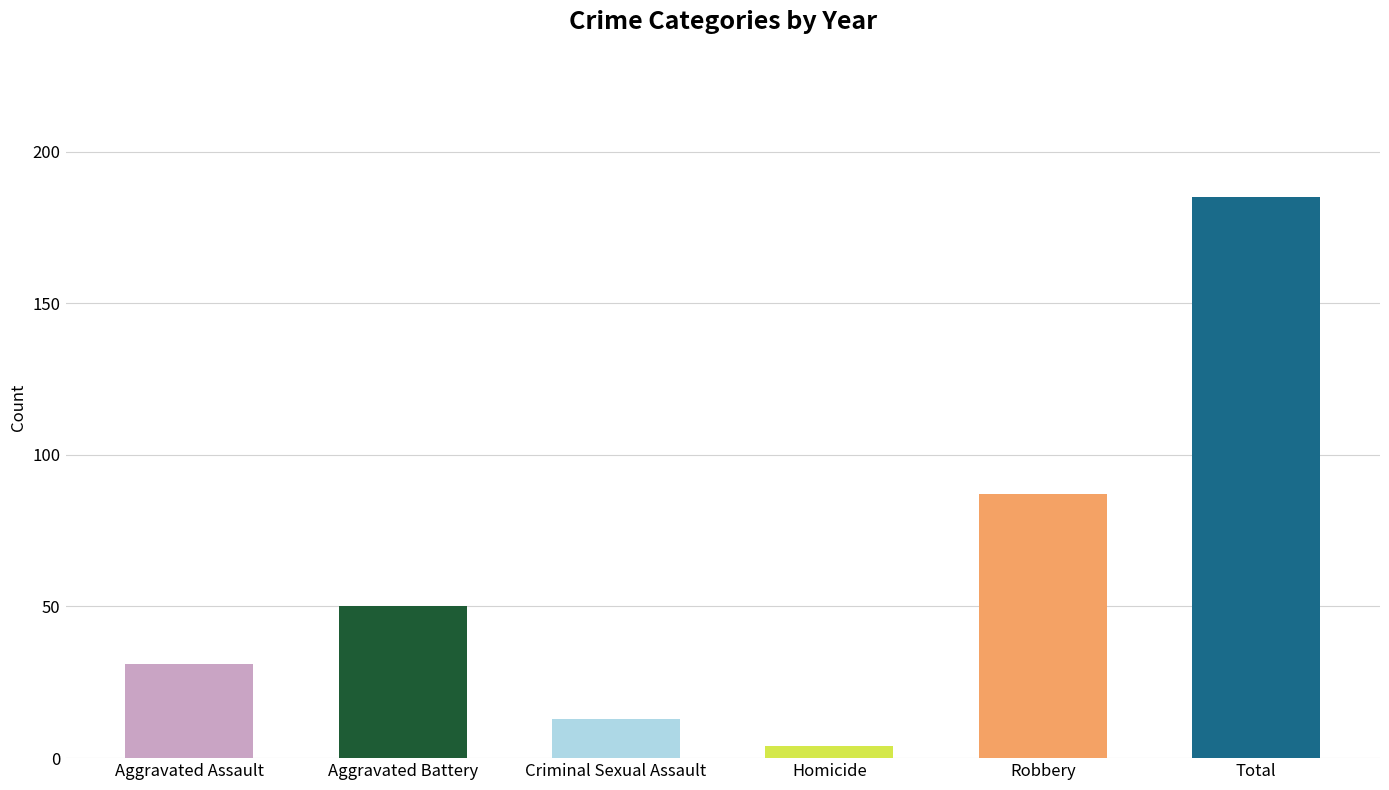

How many bars are there in each group?

6